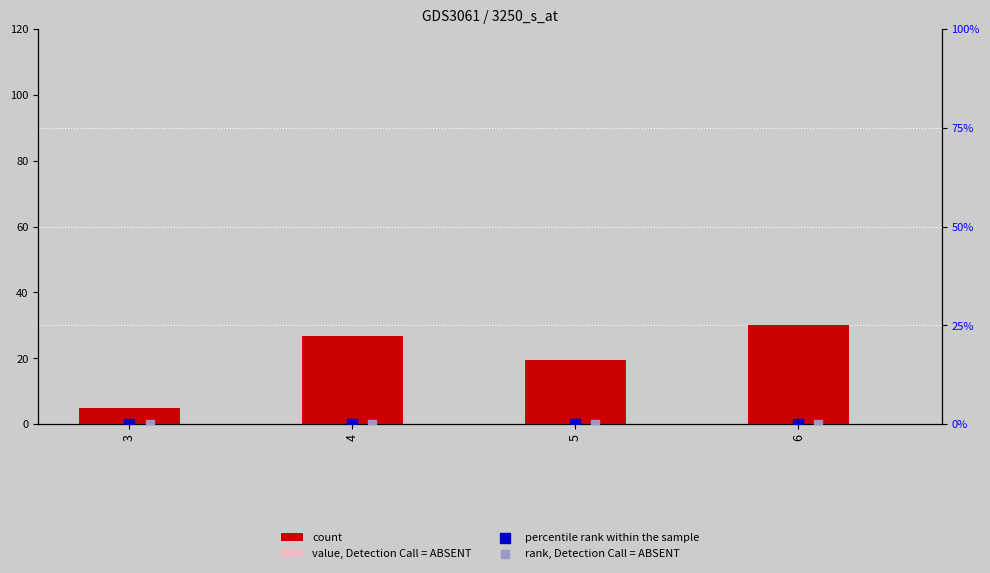

Which series contains the highest Y value?

count